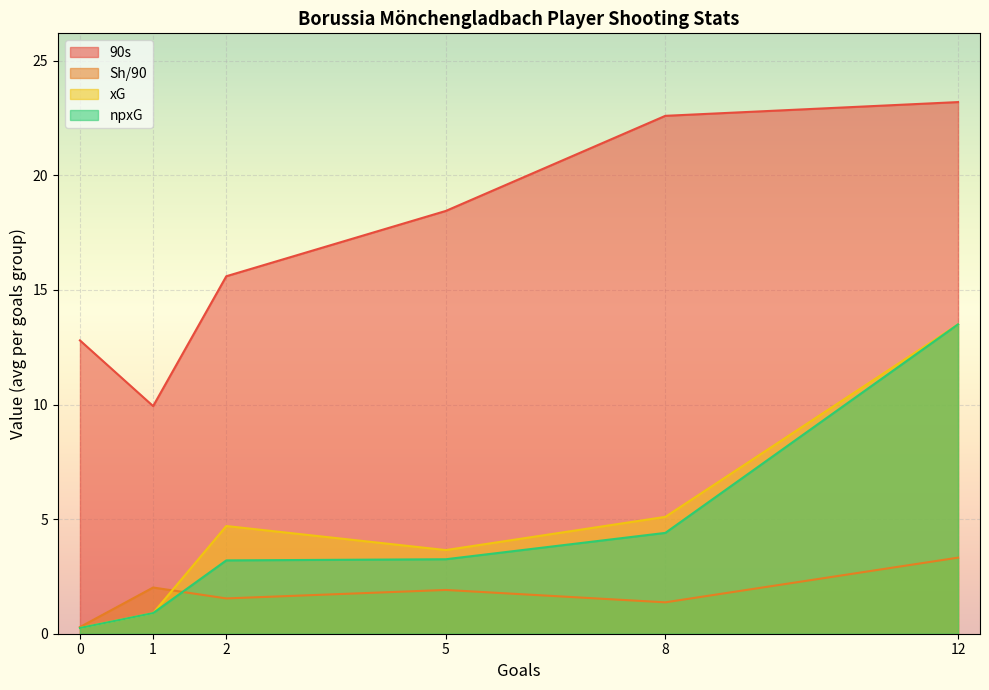

True or false: Sh/90 and 90s cross at least once.

False